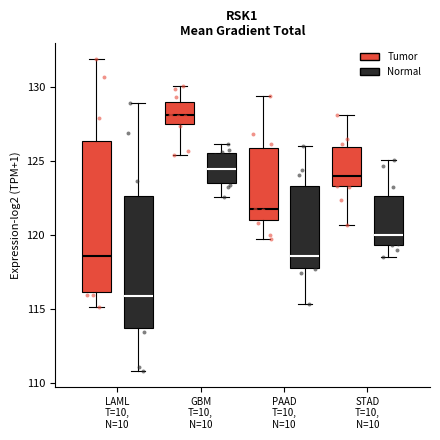

Comparing the boxes themselves (not the whiskers), which one is the tallest?

LAML T=10, N=10 (Tumor)